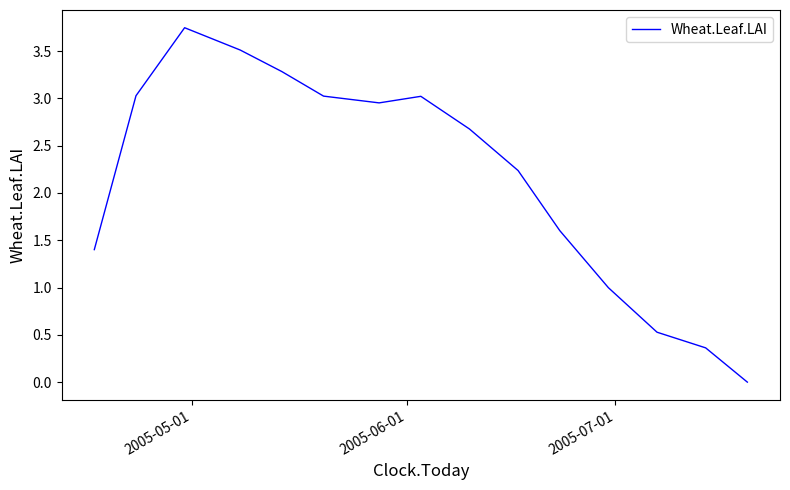

How many lines are shown in the chart?

1